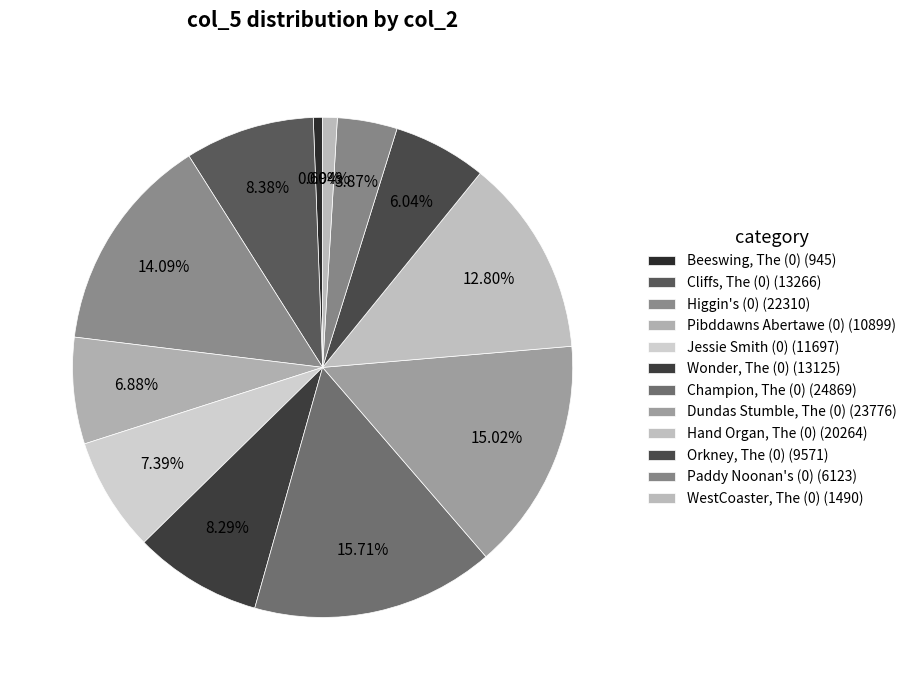

What is the change in value from Jessie Smith (0) to WestCoaster, The (0)?

-10207